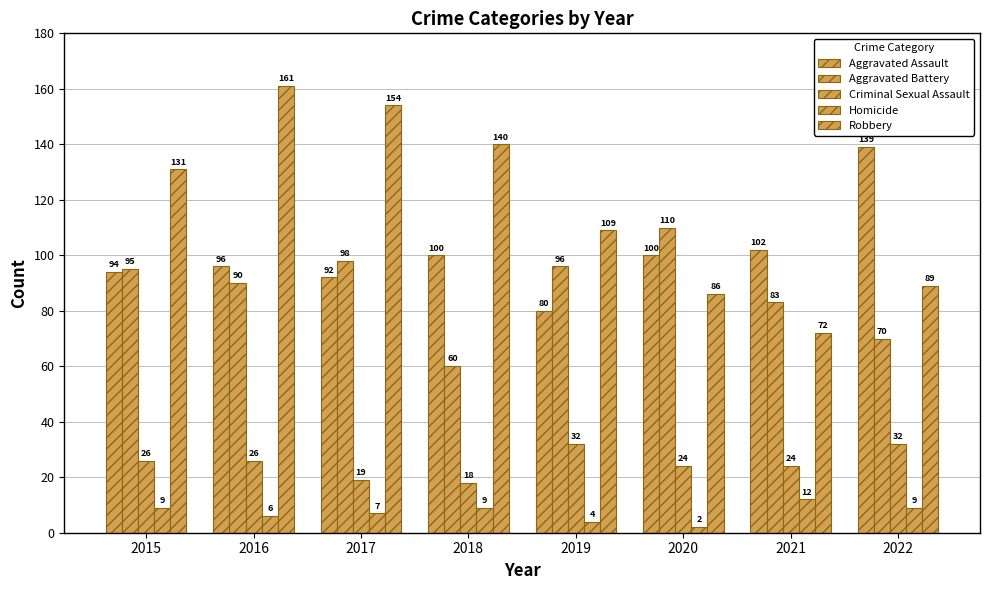

At how many categories does at least one series exceed 74?

8